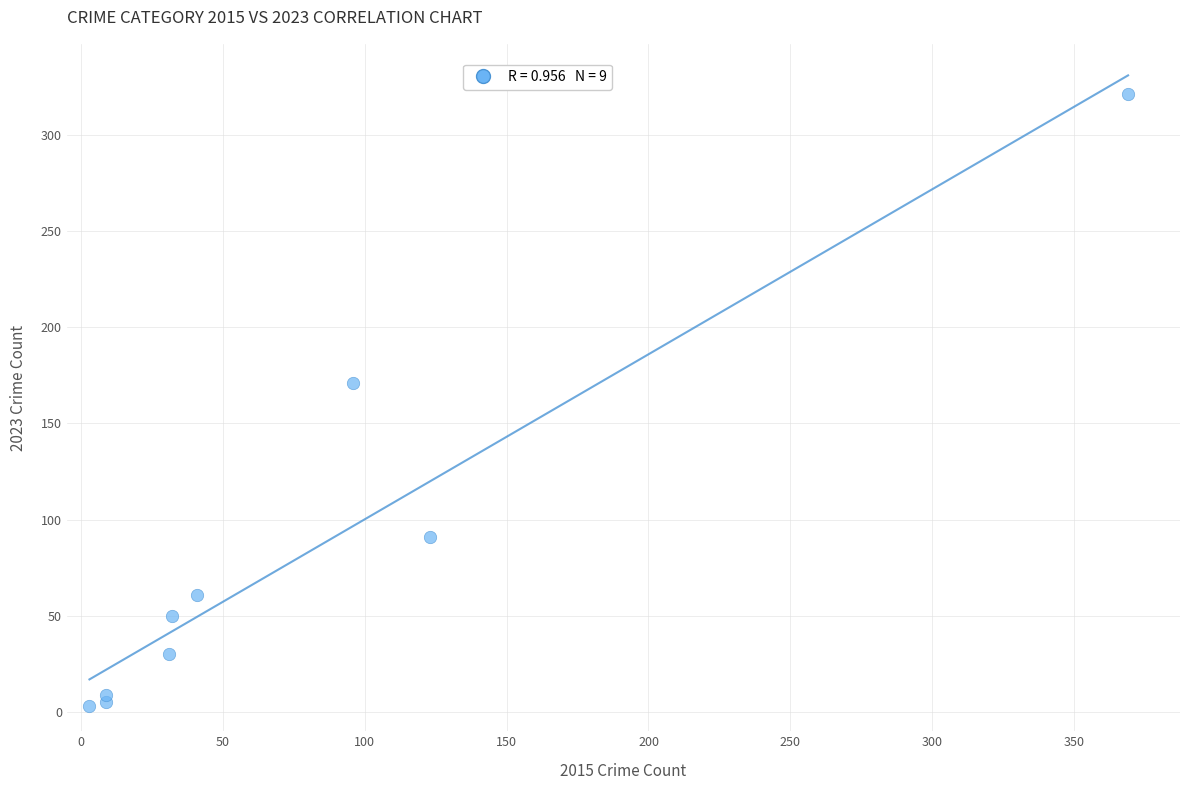

What is the range of Y values (max minus min)?

318